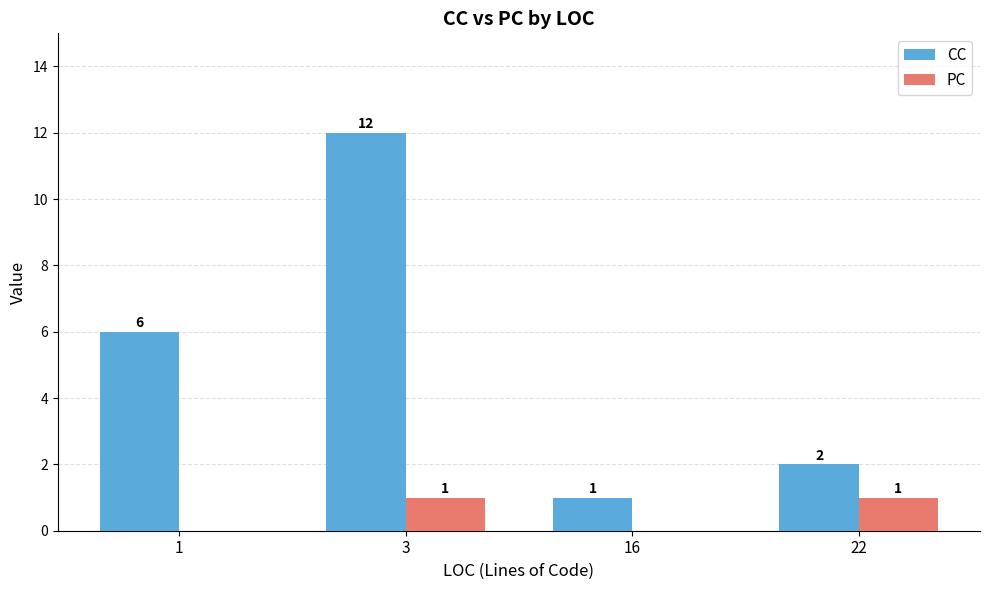

At which category does the chart reach its peak across all series?

3